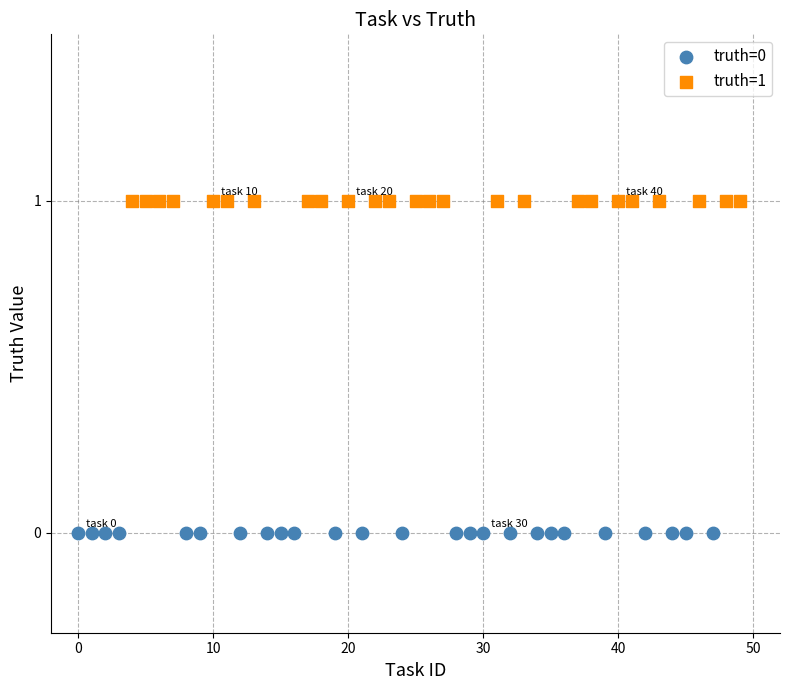

Which series reaches the maximum Y coordinate?

truth=1